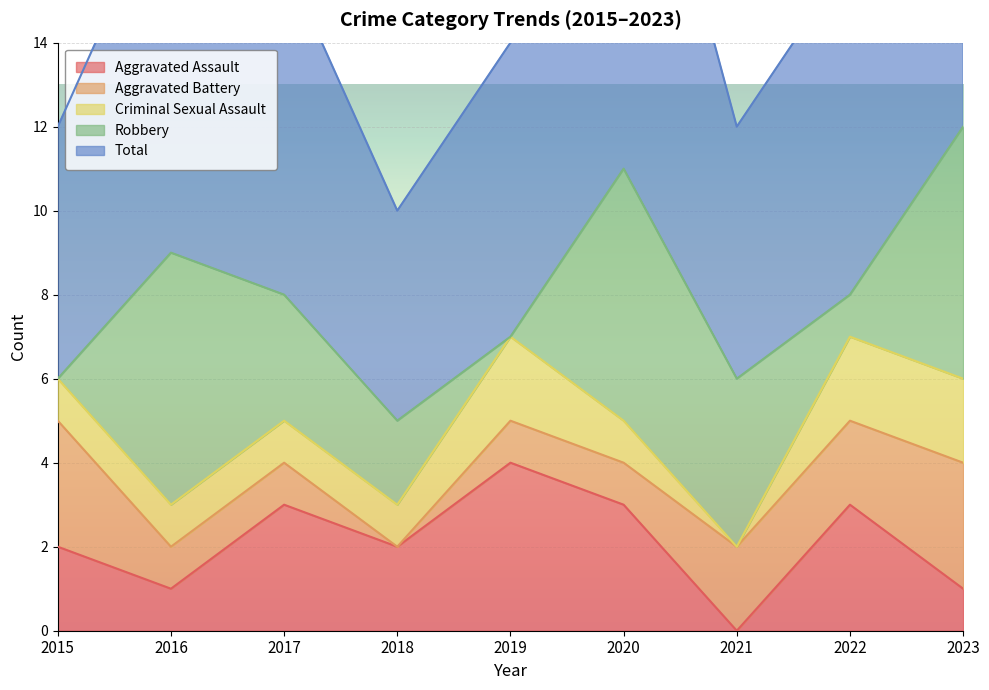

Which series has the widest spread of values?

Total